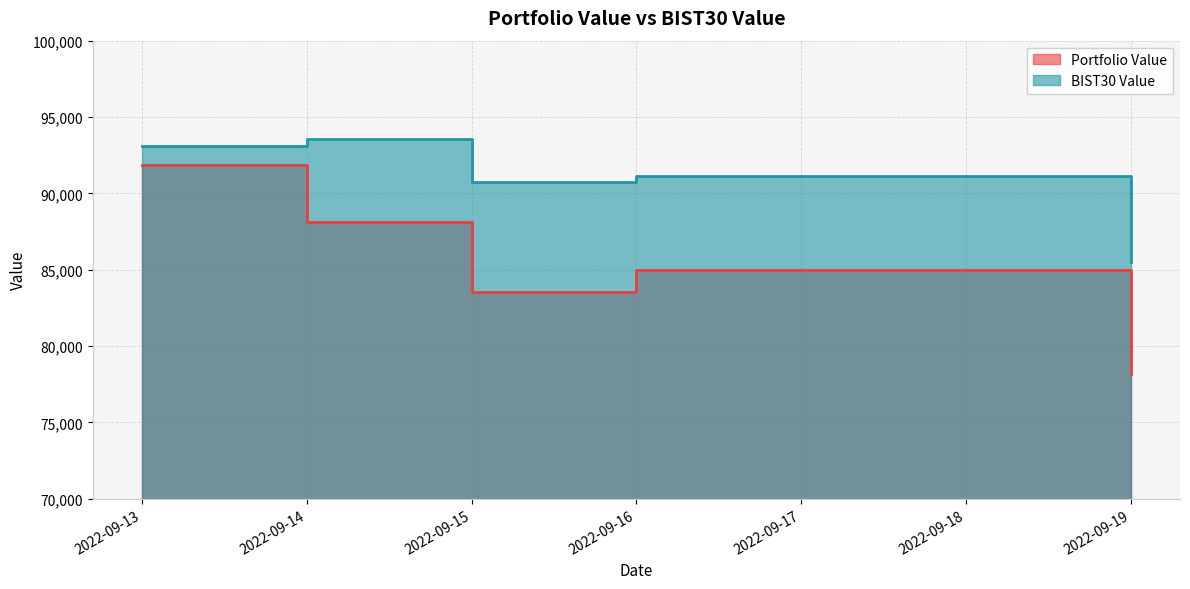

At which category is the sum across all series the highest?

2022-09-13